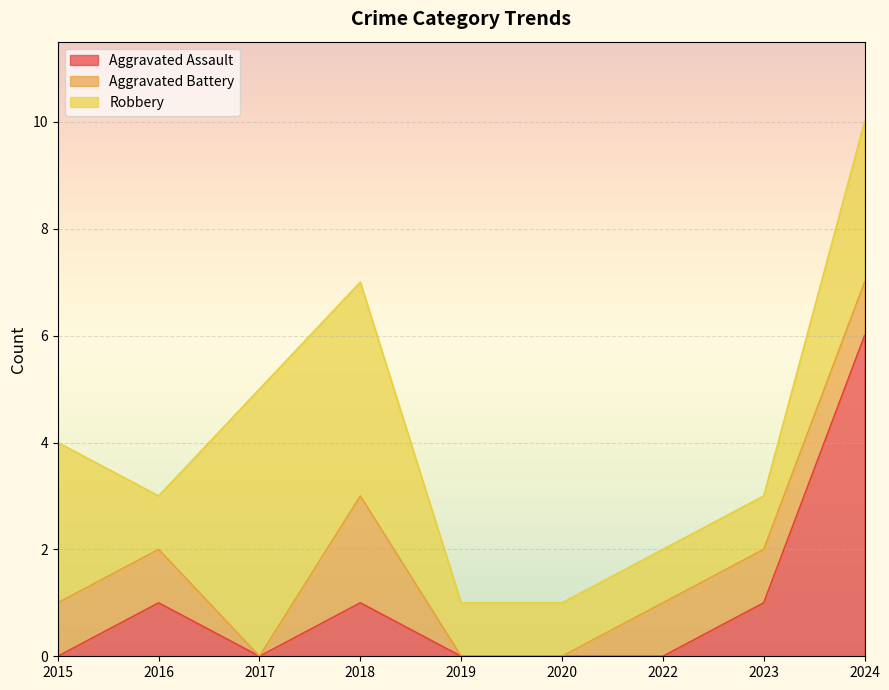

Which series has the widest spread of values?

Aggravated Assault